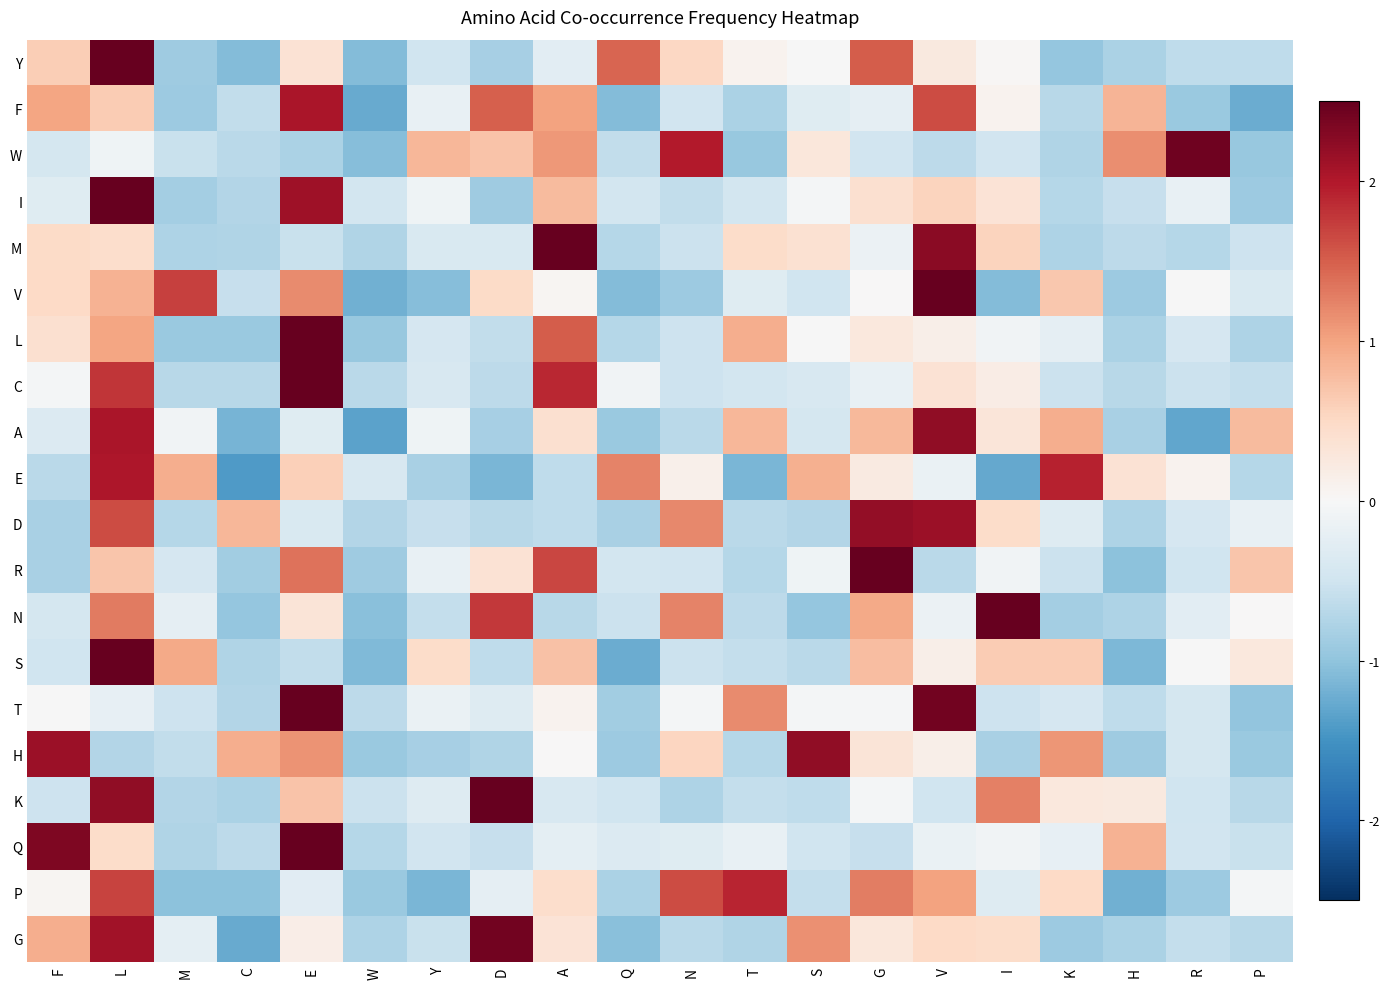

Which series changed the most between L and W?

S